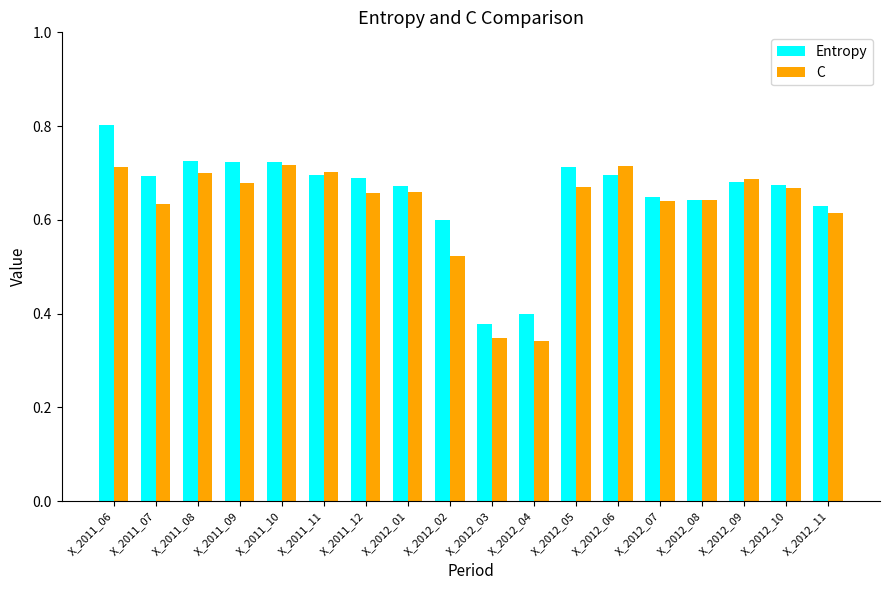

What is the sum of the Entropy values at X_2012_04 and X_2011_11?

1.1